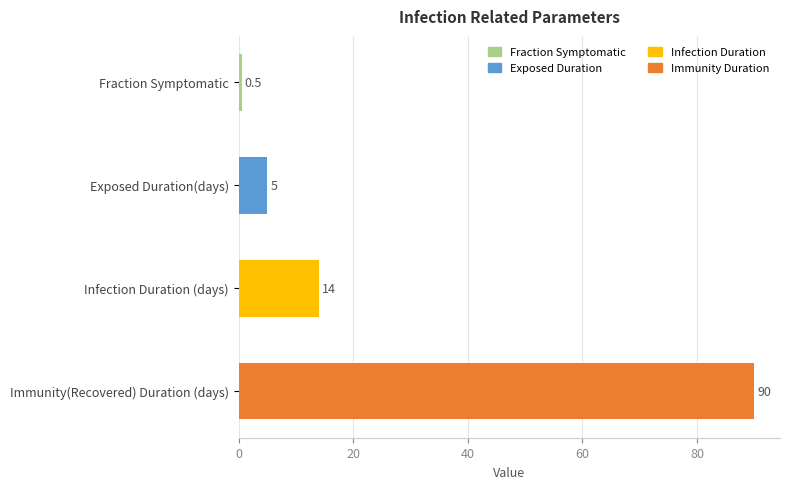

What is the difference between the second highest and second lowest values?

9.0